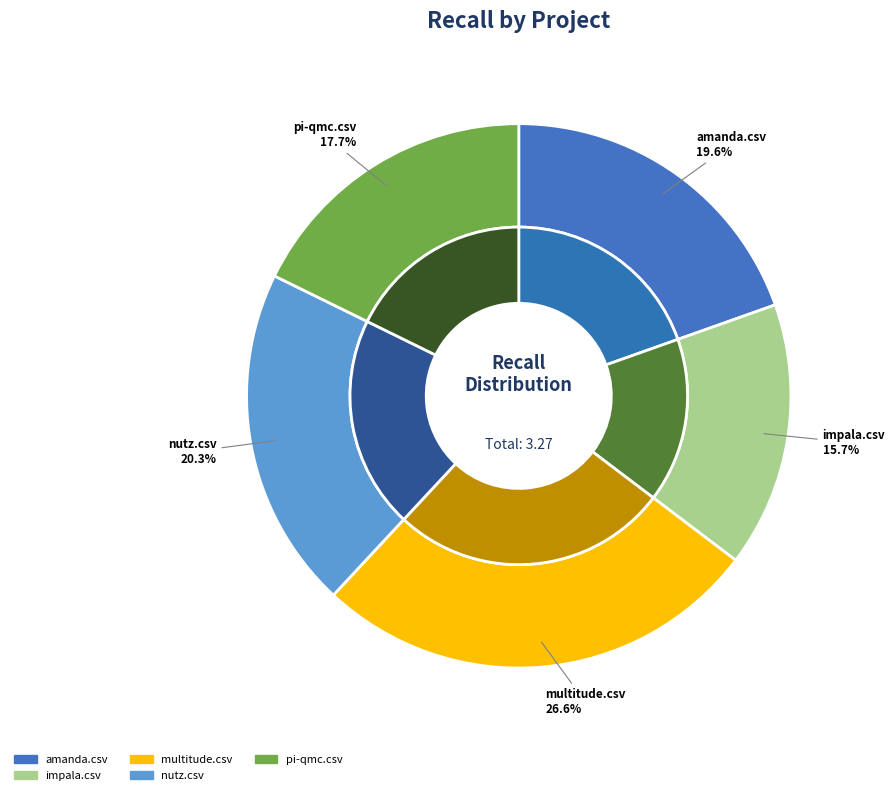

The empyrean.csv slice represents 1% of the pie. True or false?

False